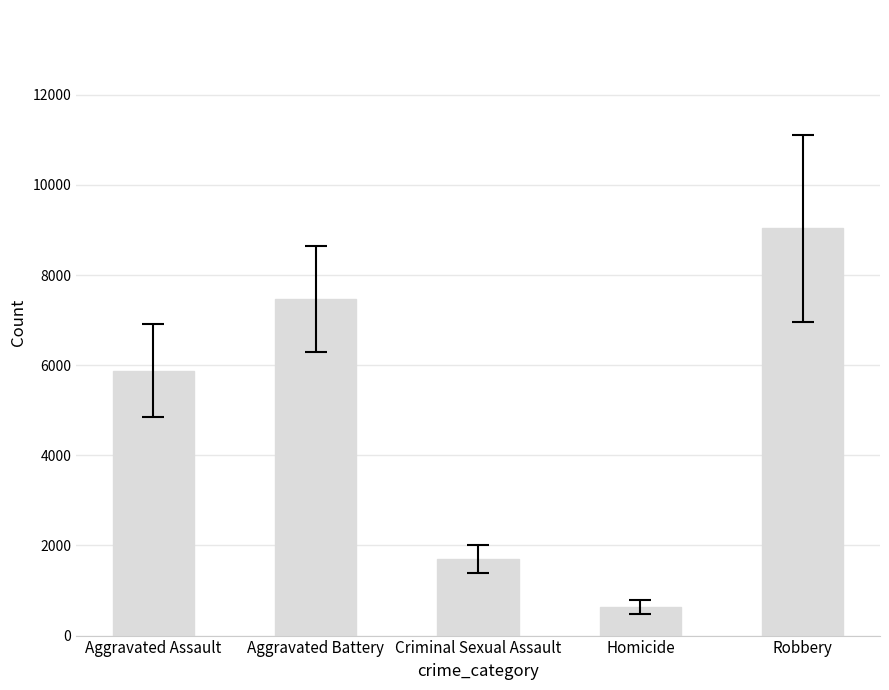

Reading right to left, extract all data points from this chart.

Robbery=9032.9	Homicide=634.4	Criminal Sexual Assault=1700.0	Aggravated Battery=7469.7	Aggravated Assault=5879.4